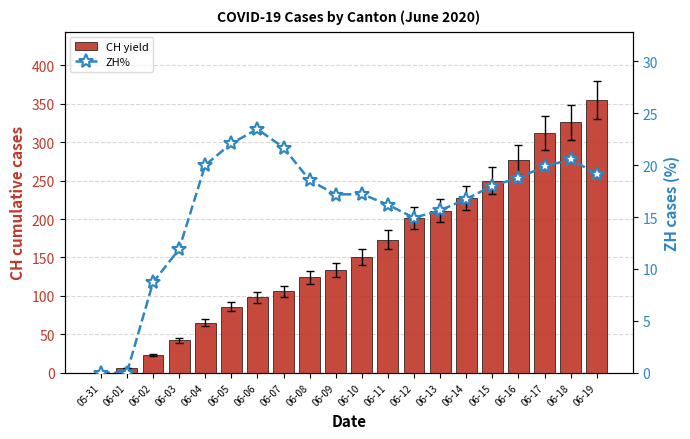

Between 06-09 and 06-13, which is larger?

06-13